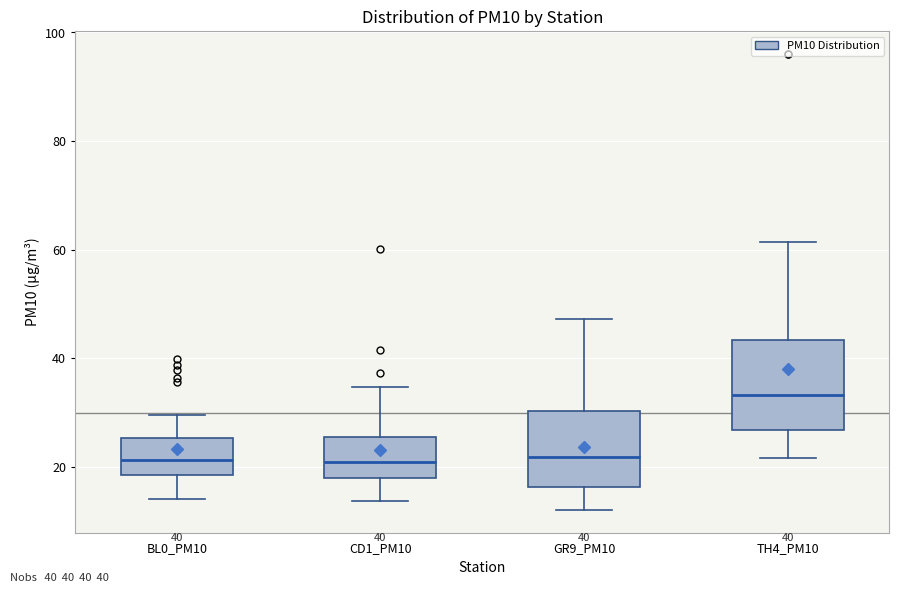

Which box is the tallest, from its lower edge to its upper edge?

TH4_PM10